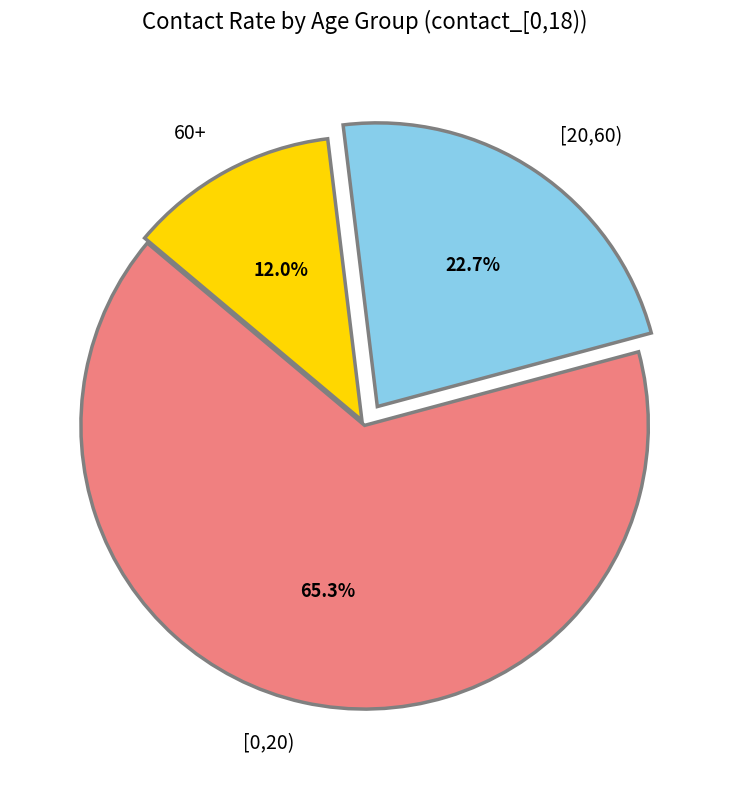

Is there any slice that represents more than half of the pie?

Yes